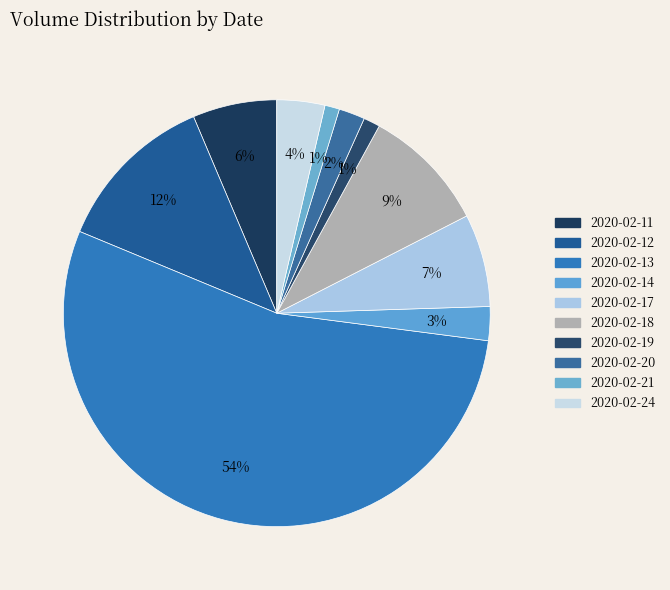

What percentage do 2020-02-12 and 2020-02-14 together represent?

14.9%